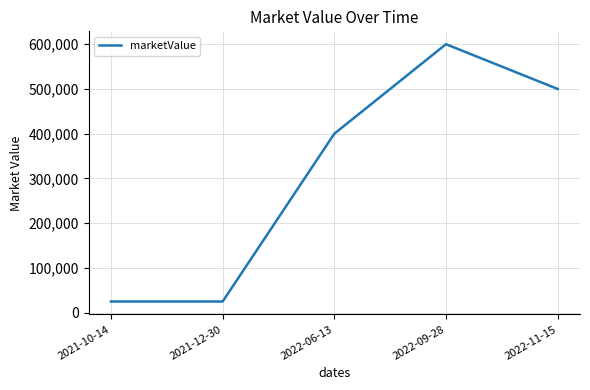

What is the difference between the second highest and minimum values?

475000